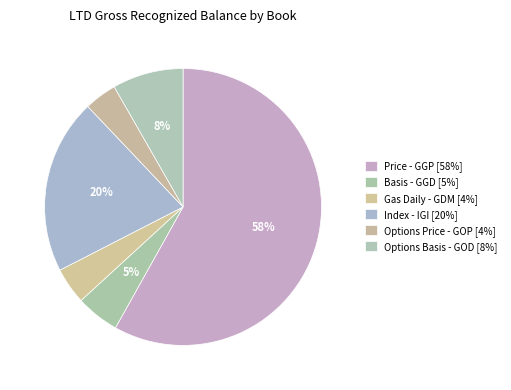

Is there any slice that represents more than half of the pie?

Yes